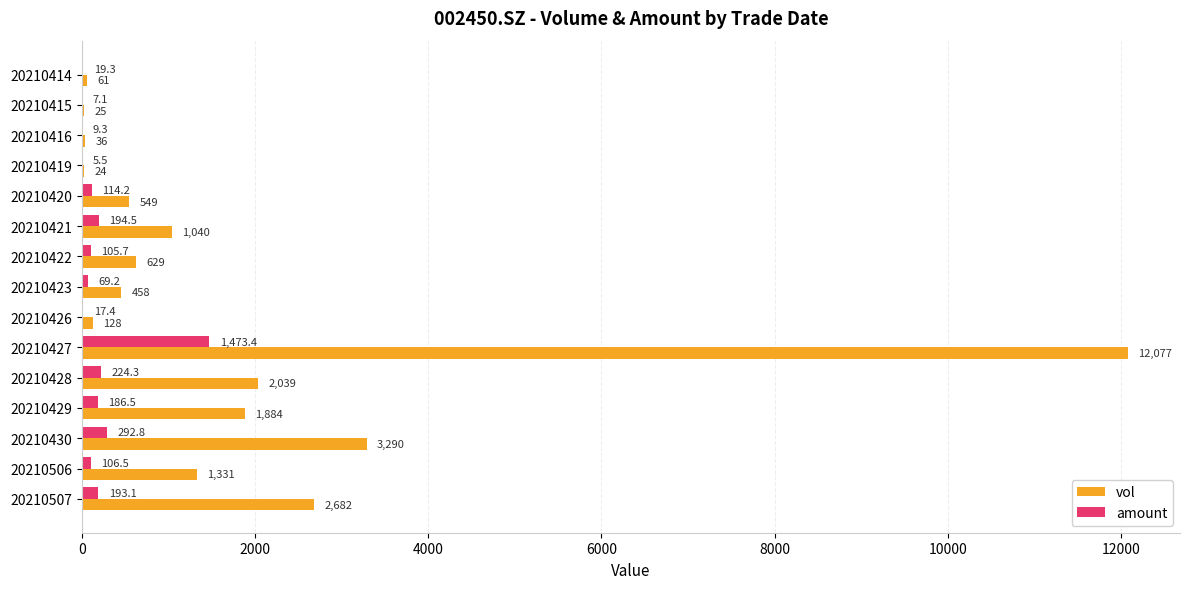

At which category does the chart reach its peak across all series?

20210427